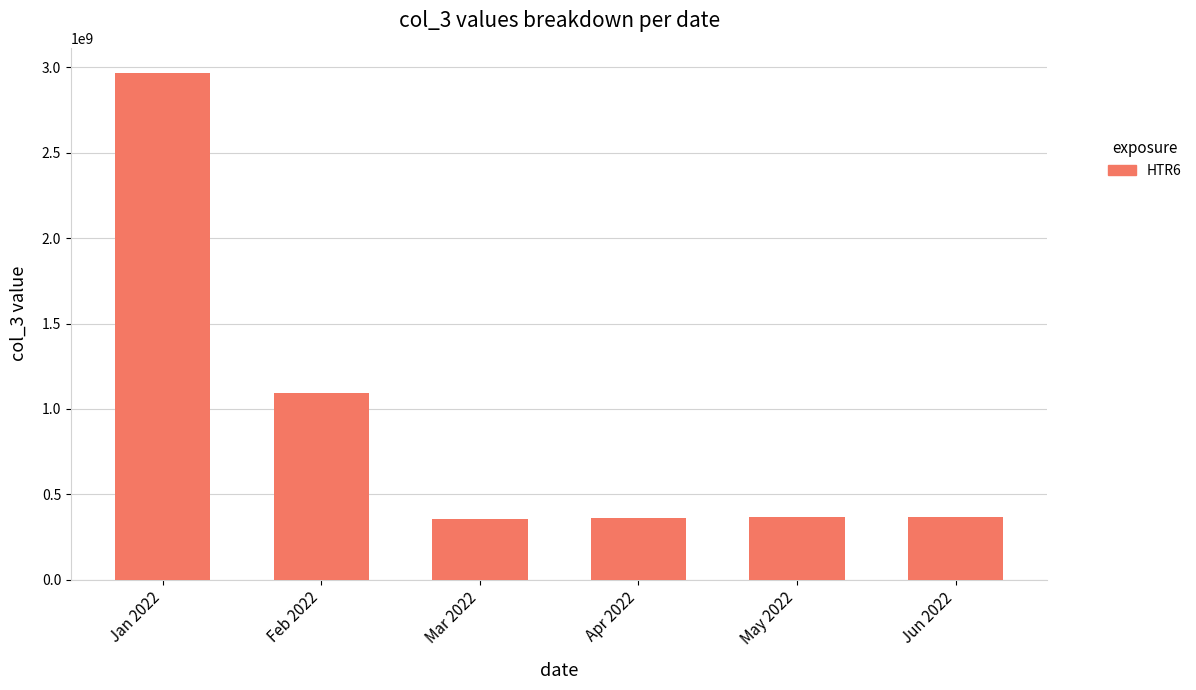

The chart shows a value of 637155082 at Apr 2022. True or false?

False